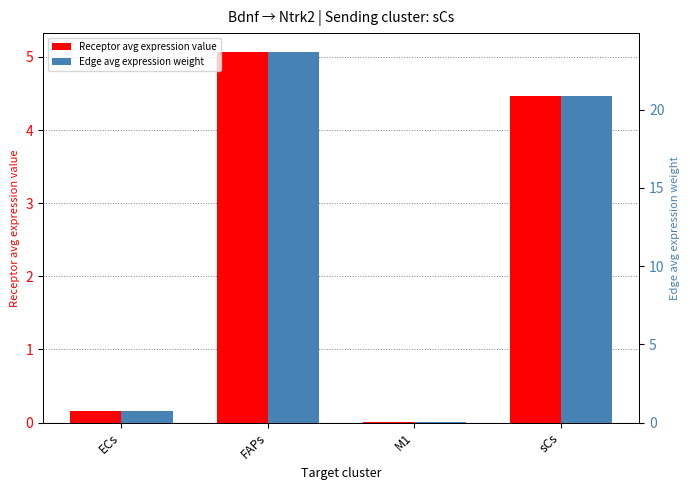

Rank the categories by Edge avg expression weight value from highest to lowest.

FAPs, sCs, ECs, M1